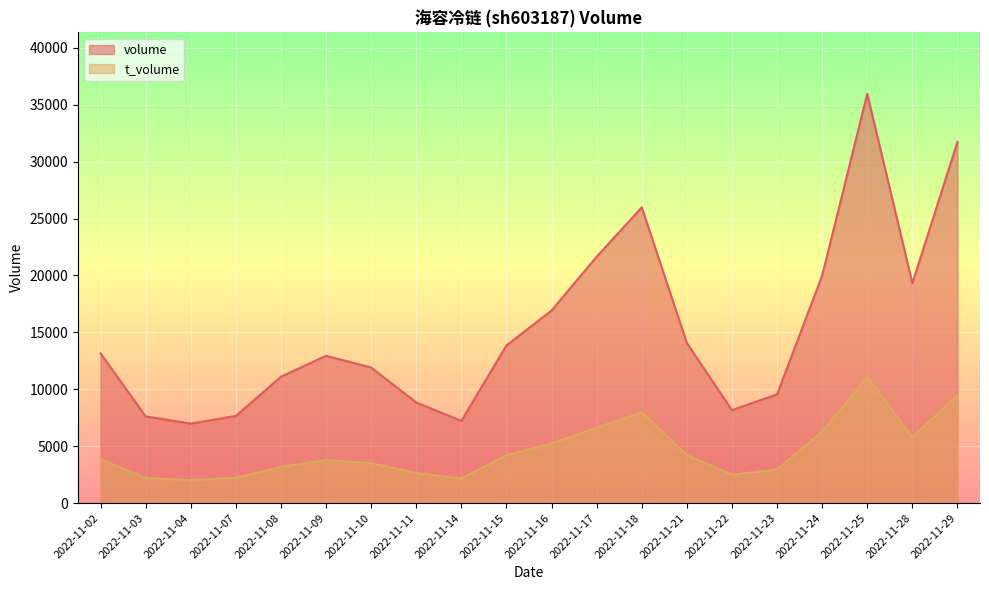

List the labels in order of volume value, largest first.

2022-11-25, 2022-11-29, 2022-11-18, 2022-11-17, 2022-11-24, 2022-11-28, 2022-11-16, 2022-11-21, 2022-11-15, 2022-11-02, 2022-11-09, 2022-11-10, 2022-11-08, 2022-11-23, 2022-11-11, 2022-11-22, 2022-11-07, 2022-11-03, 2022-11-14, 2022-11-04